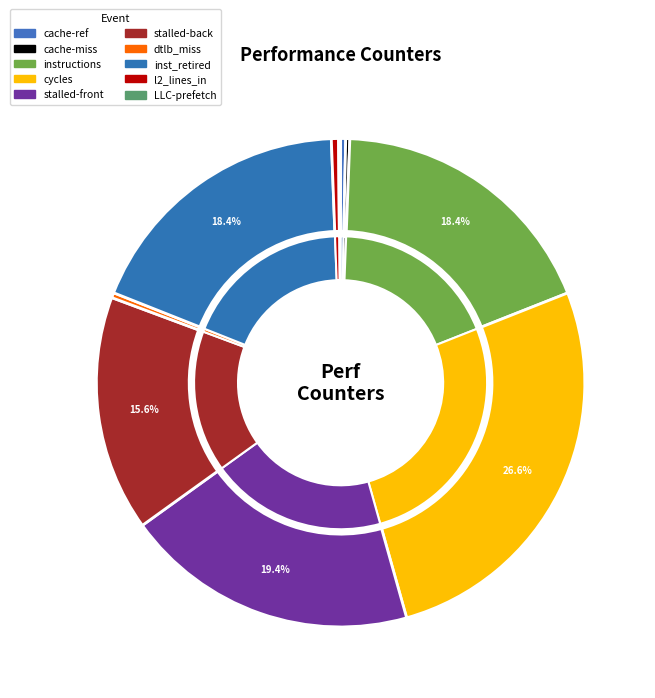

What is the largest slice in the pie chart?

cycles